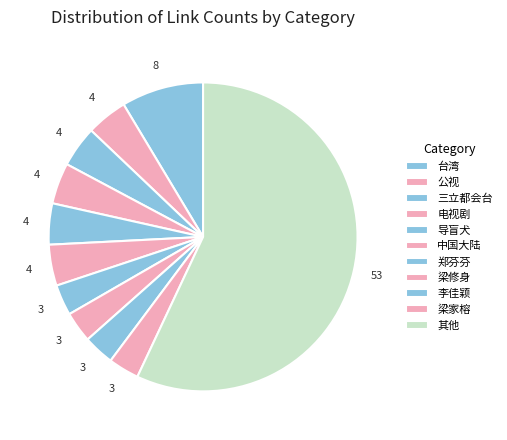

How many segments does this pie chart have?

11